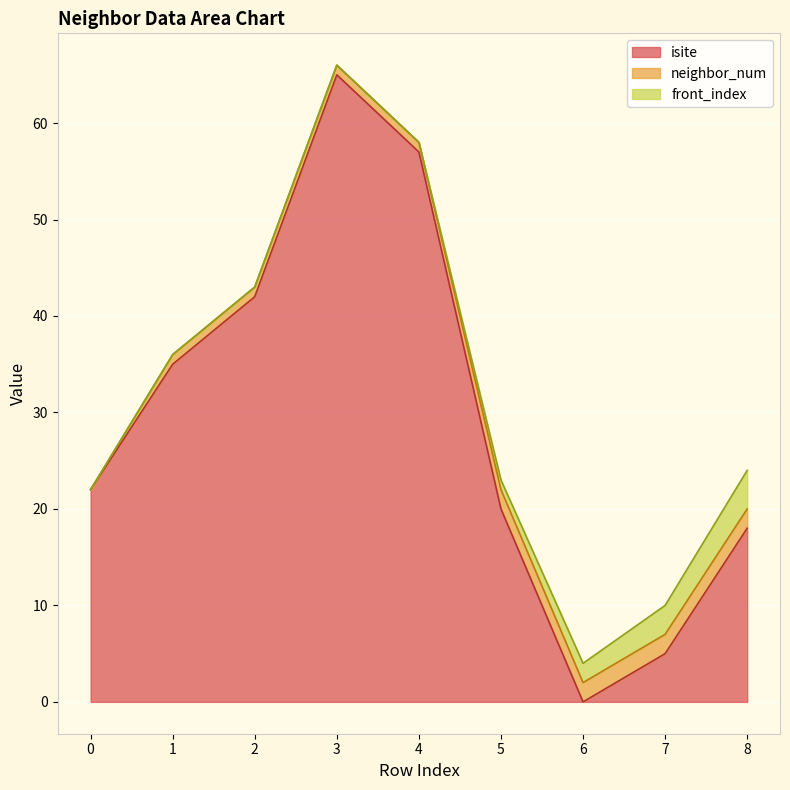

At how many categories does at least one series exceed 55?

2